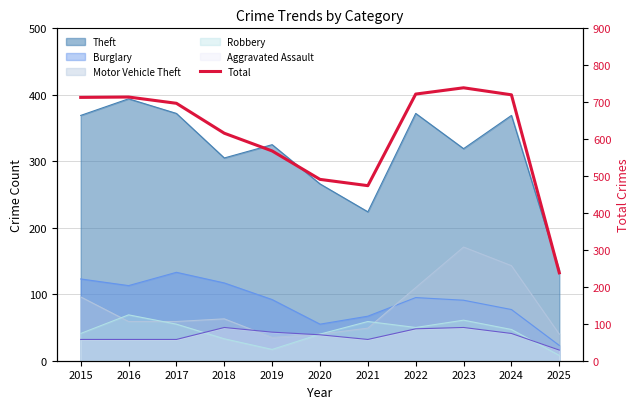

At which category does the chart reach its minimum across all series?

2025